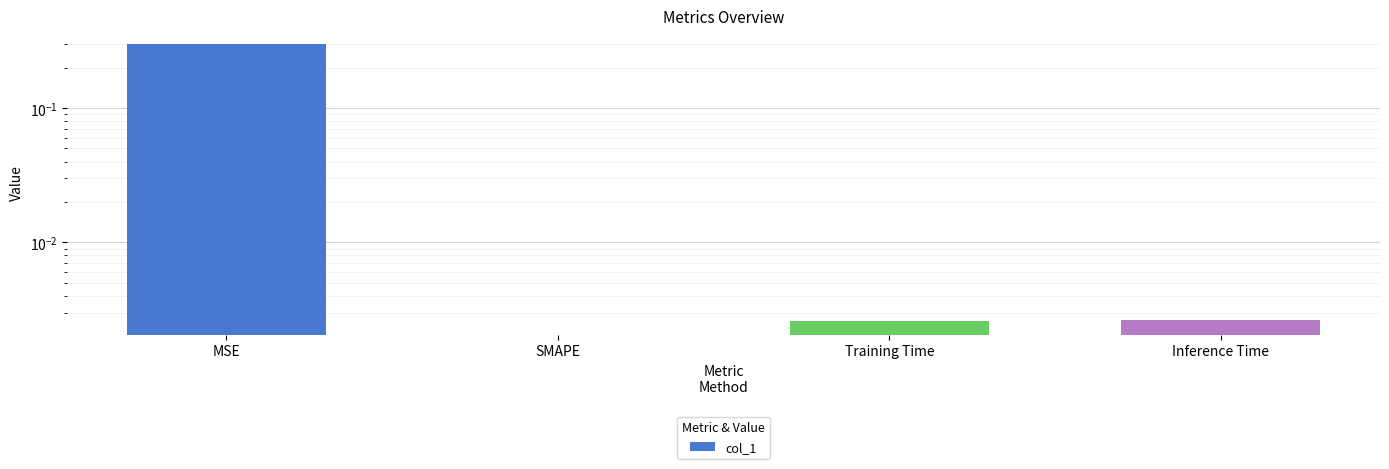

Rank the categories by value from highest to lowest.

MSE, Inference Time, Training Time, SMAPE